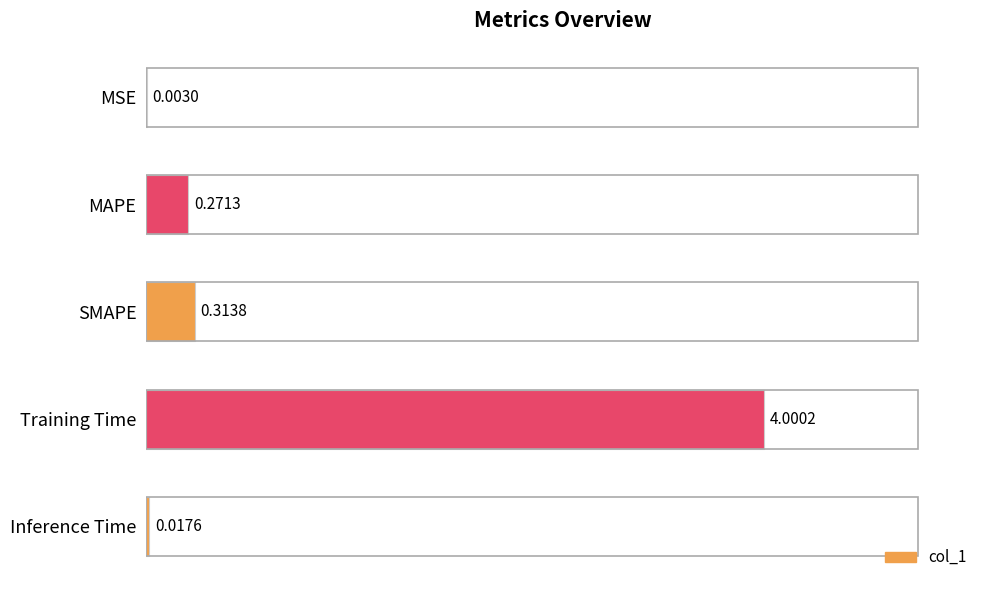

What is the sum of all values?

4.6